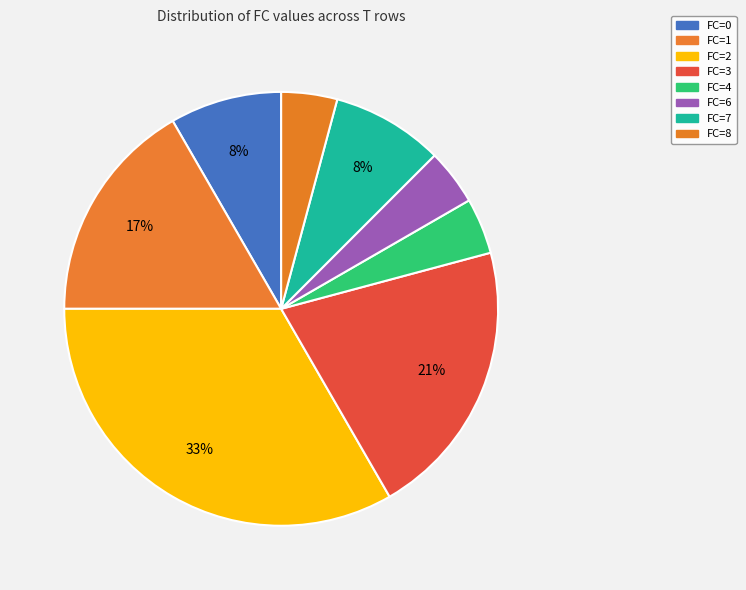

Which has a higher value, FC=8 or FC=2?

FC=2